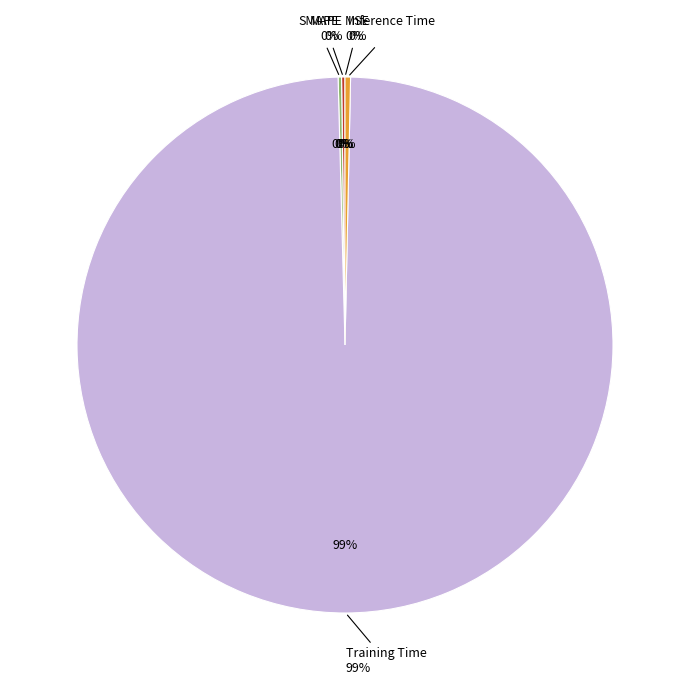

Between MAPE and Training Time, which is larger?

Training Time